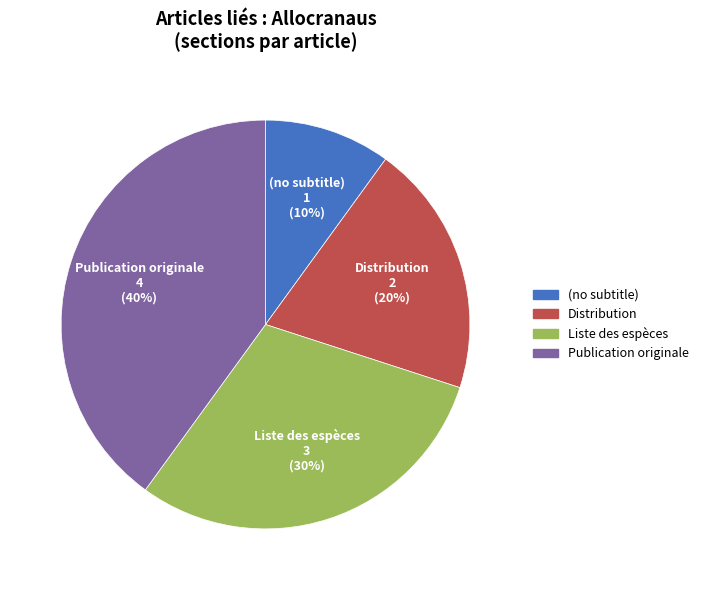

To the nearest percent, what is the combined percentage of Distribution and Publication originale?

60%